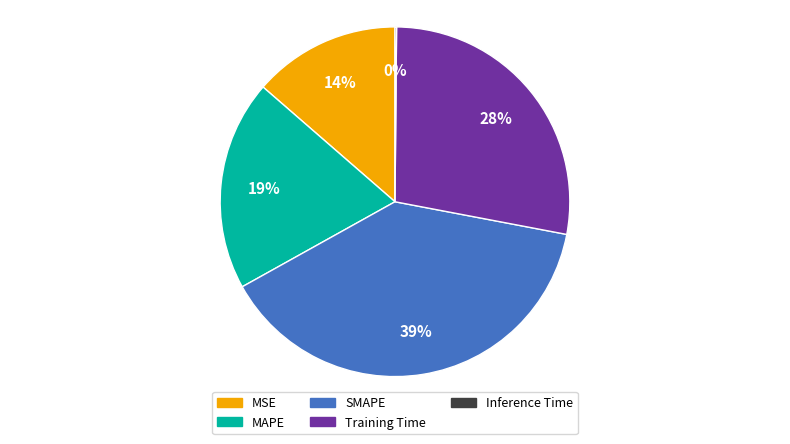

Does MAPE represent more than half of the total?

No